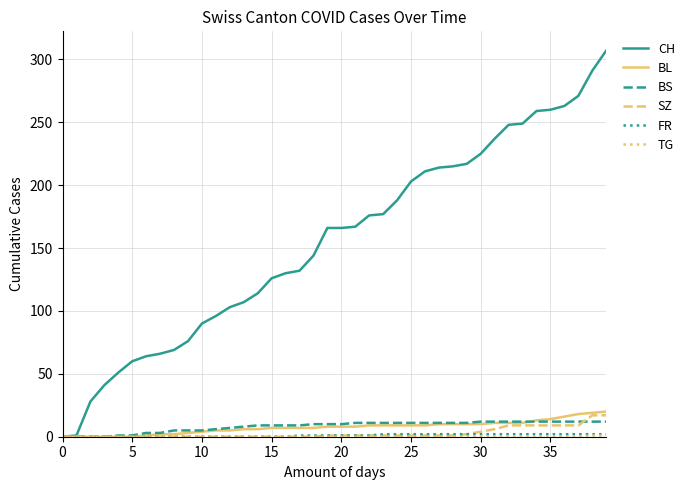

Which series has the widest spread of values?

CH